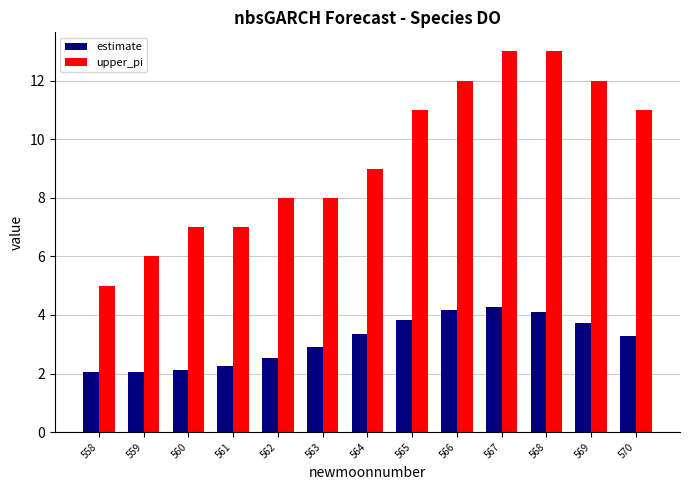

Reading left to right, what are all the values shown in this chart?

estimate: 2.1	2.1	2.1	2.3	2.5	2.9	3.4	3.8	4.2	4.3	4.1	3.7	3.3
upper_pi: 5.0	6.0	7.0	7.0	8.0	8.0	9.0	11.0	12.0	13.0	13.0	12.0	11.0